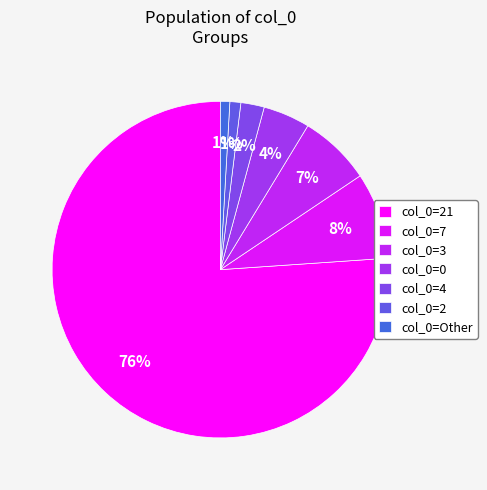

How many segments does this pie chart have?

7